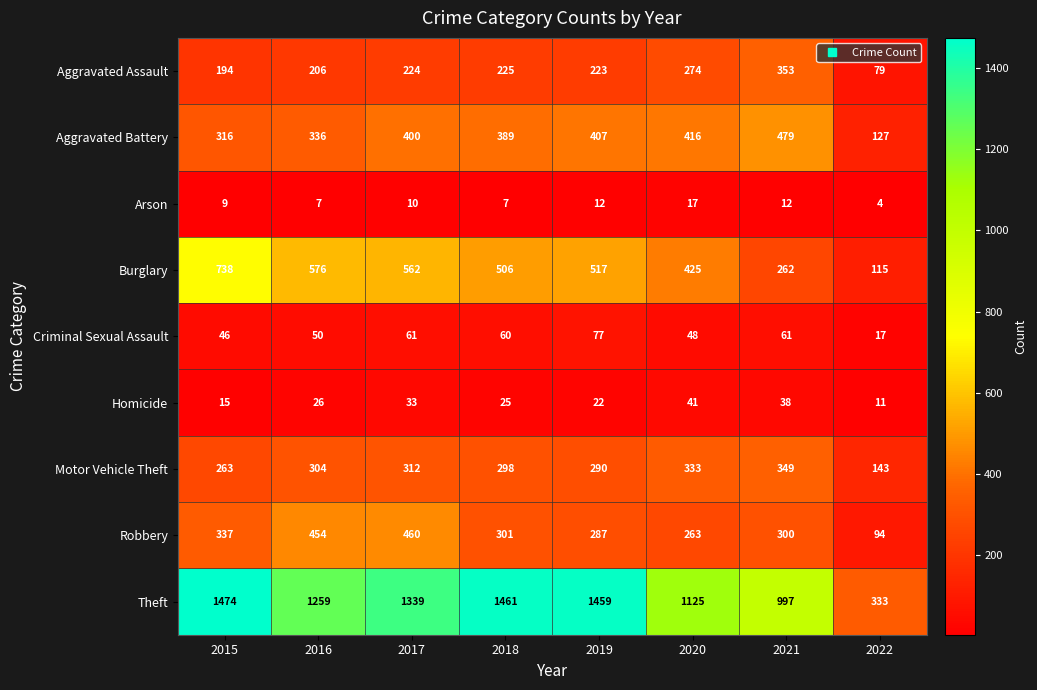

The value of Homicide at 2016 is 26. True or false?

True